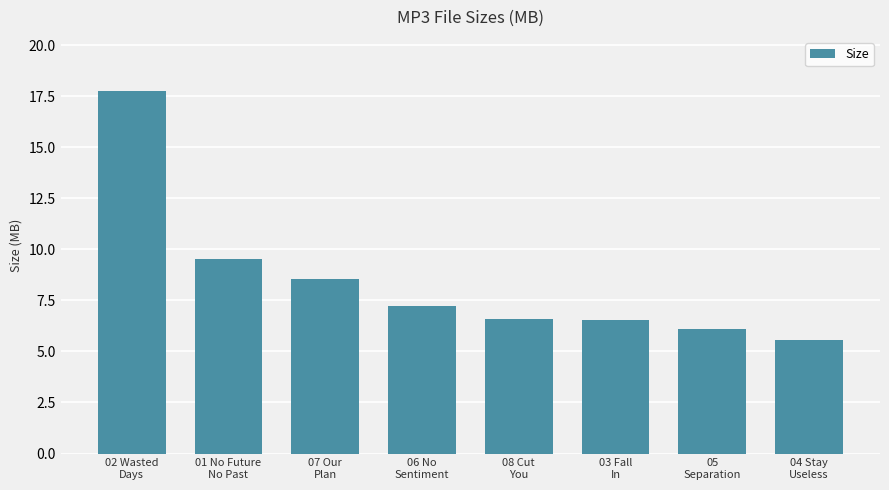

How many bars are there in total?

8